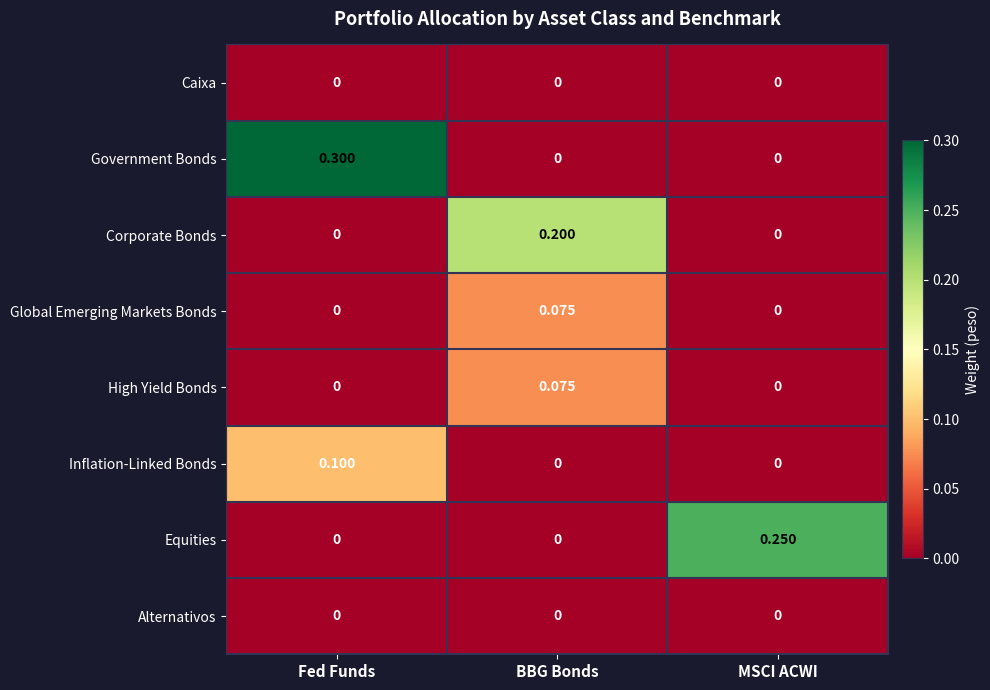

Which series has the largest total across all categories?

Government Bonds